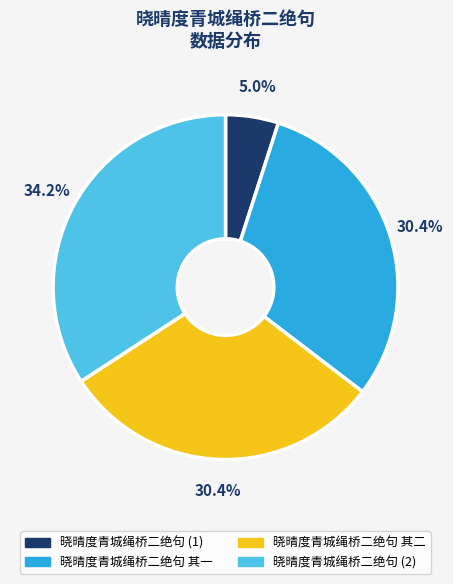

What percentage do 晓晴度青城绳桥二绝句 其二 and 晓晴度青城绳桥二绝句 其一 together represent?

60.8%